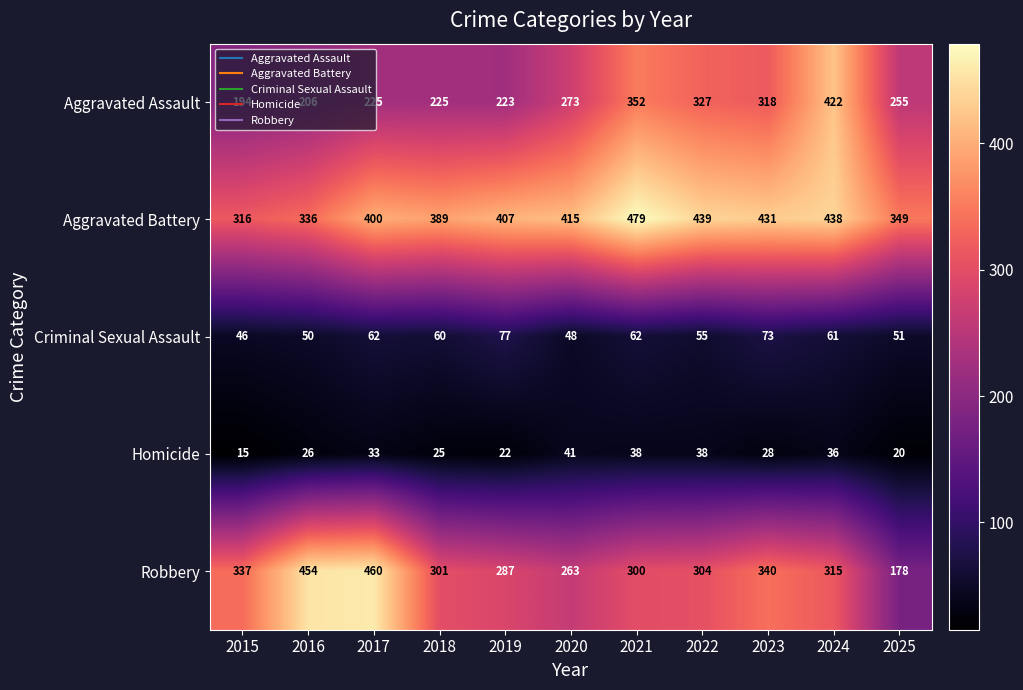

Where does the Criminal Sexual Assault series first go above 60?

2017